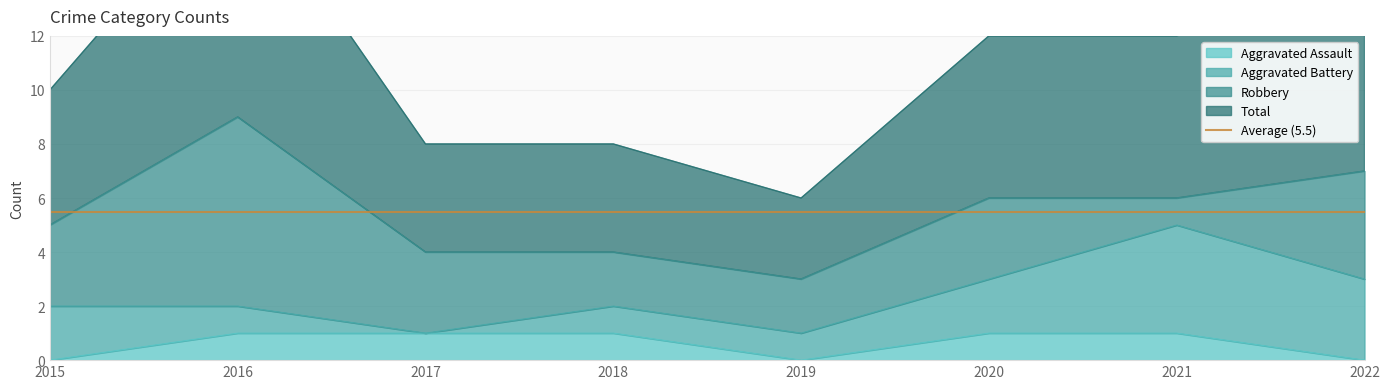

The value of Aggravated Assault at 2018 is 1. True or false?

True